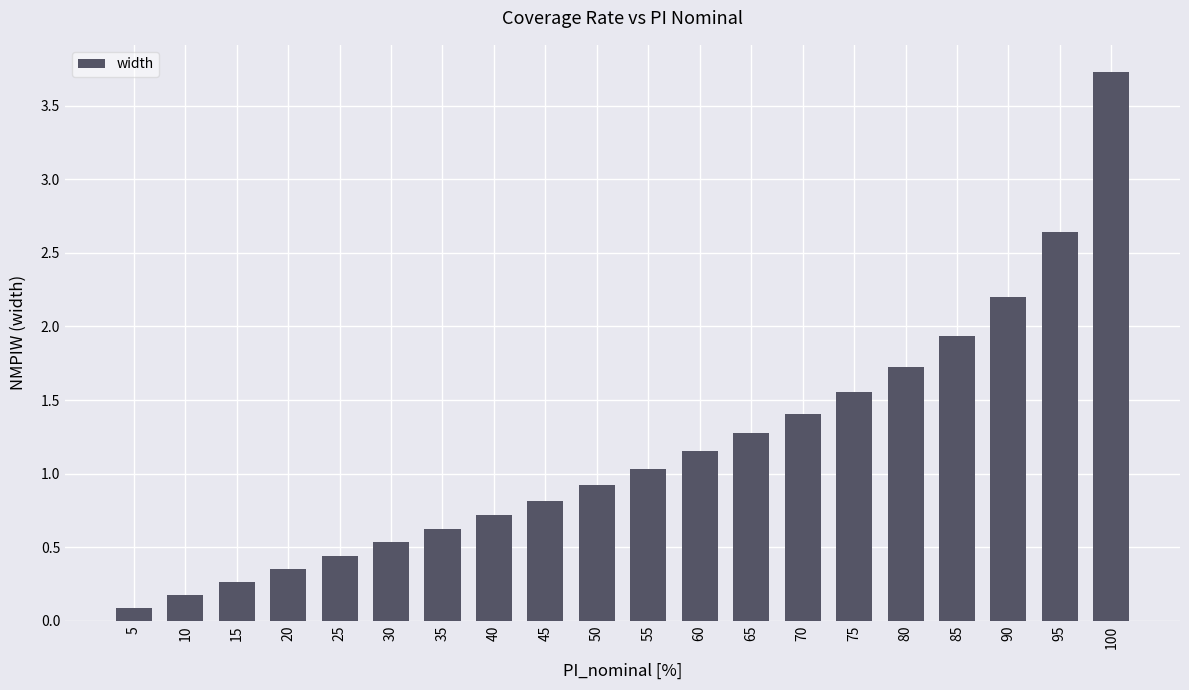

Read the value at 55.

1.0